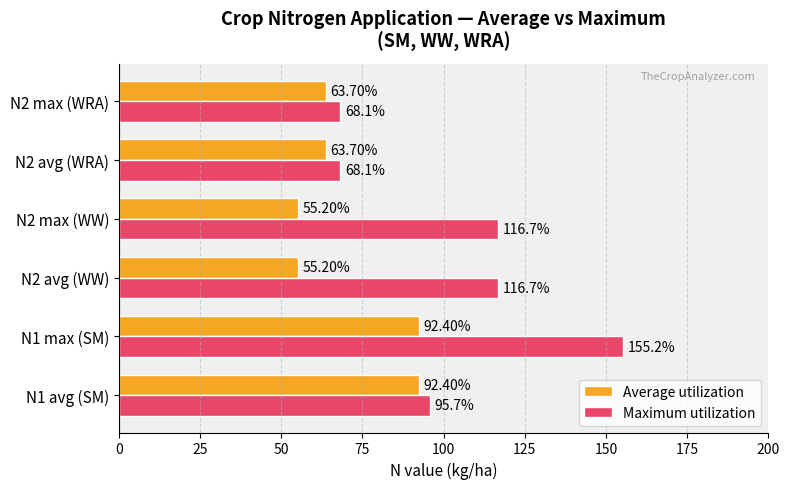

Which series has the largest total across all categories?

Maximum utilization